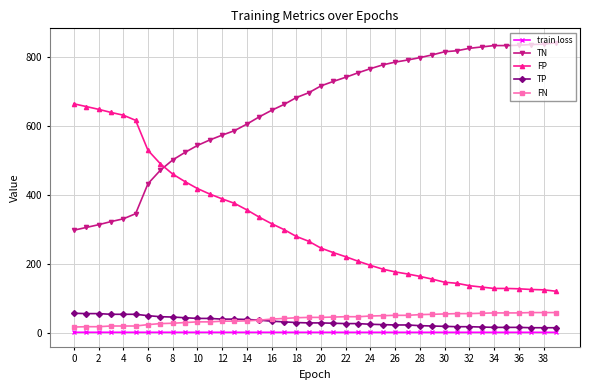

Which series has the largest total across all categories?

TN